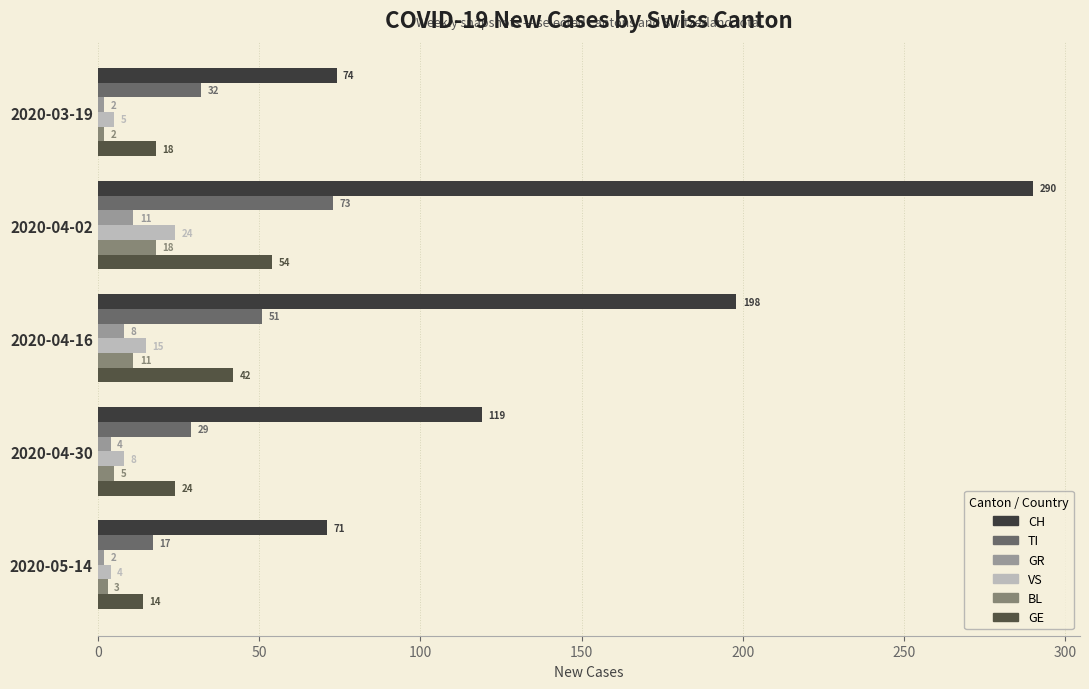

What is the difference between the maximum and minimum values in the TI series?

56